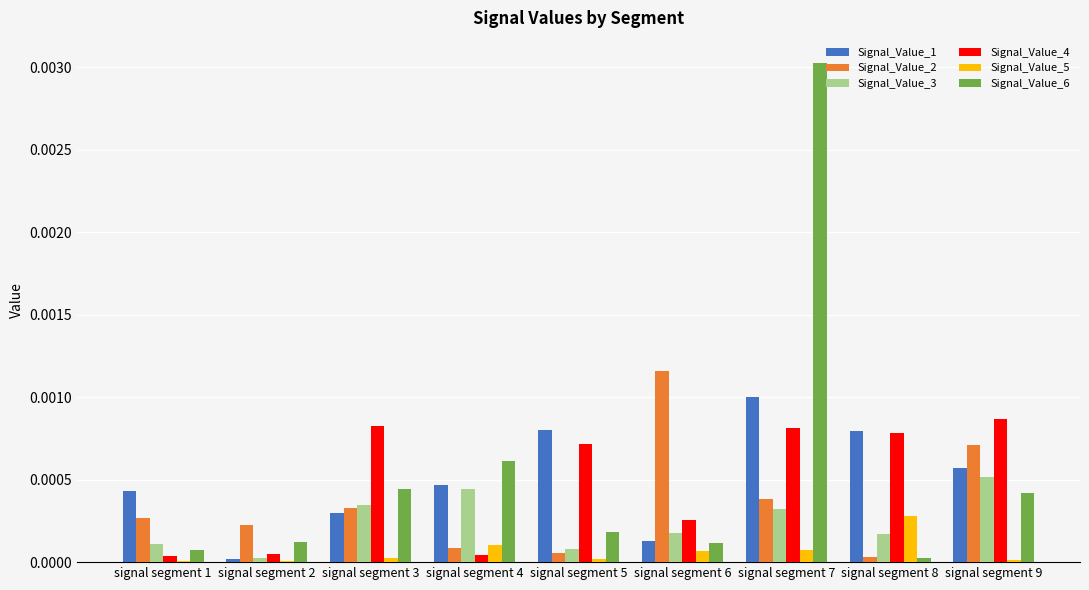

True or false: Signal_Value_5 has a value of 0.0 at signal segment 2.

True